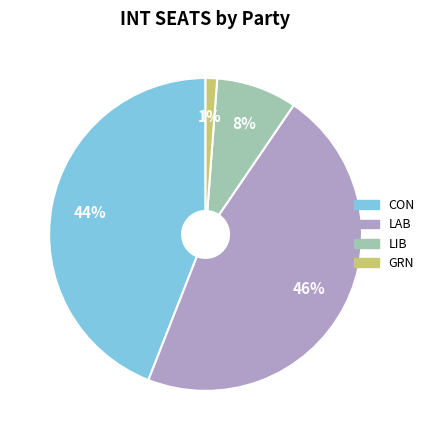

To the nearest percent, what is the average slice percentage?

25%